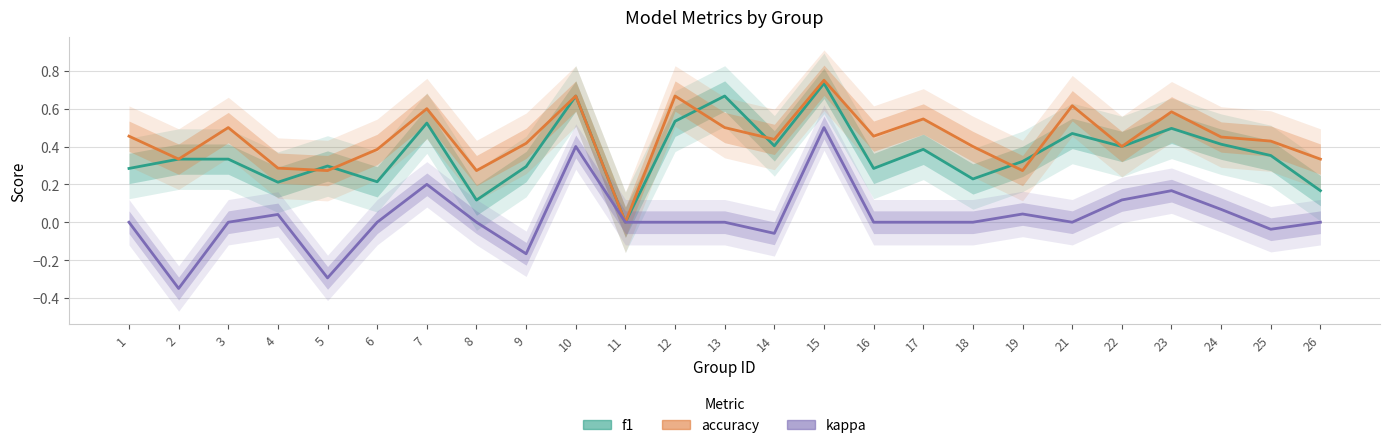

What is the value of the accuracy point at the 18th from the left?

0.4